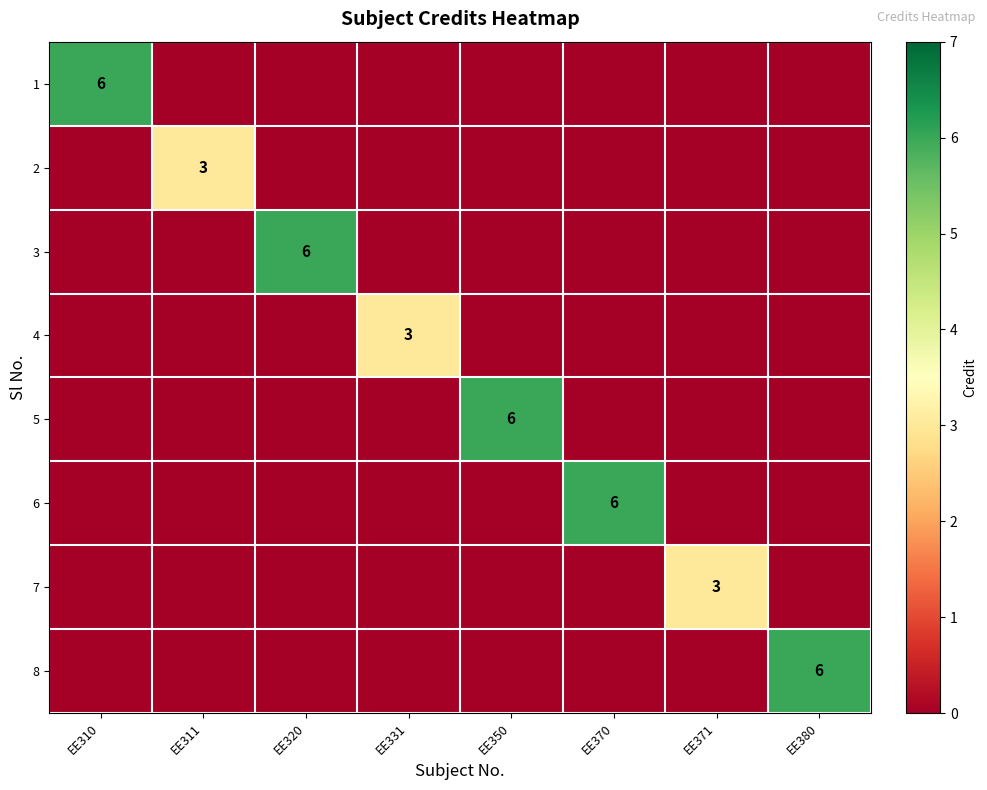

Is it true that 5 equals 3 at EE350?

False